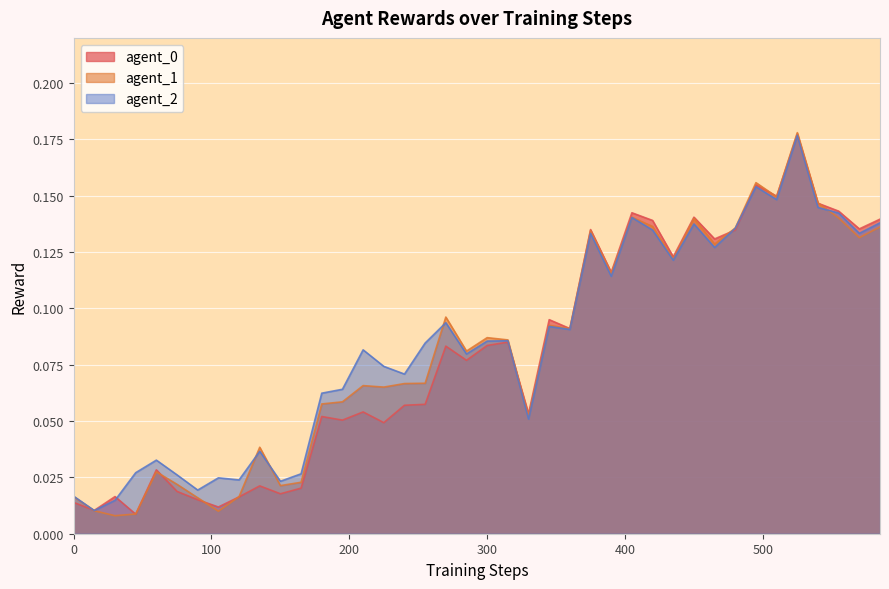

At which category does agent_2 reach its first local valley?

15